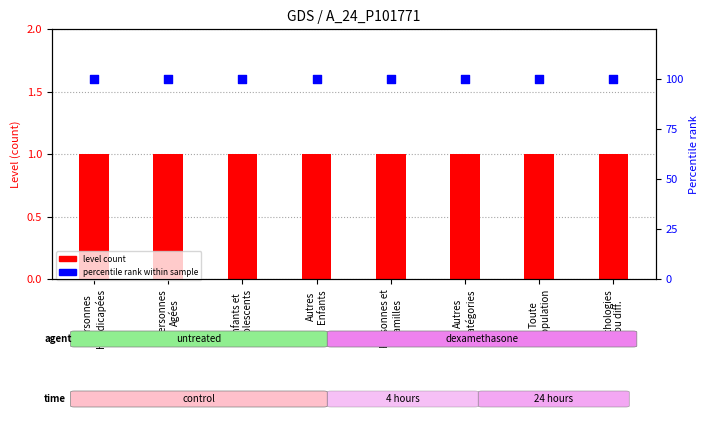

What is the total value across all series at Enfants et
Adolescents?

101